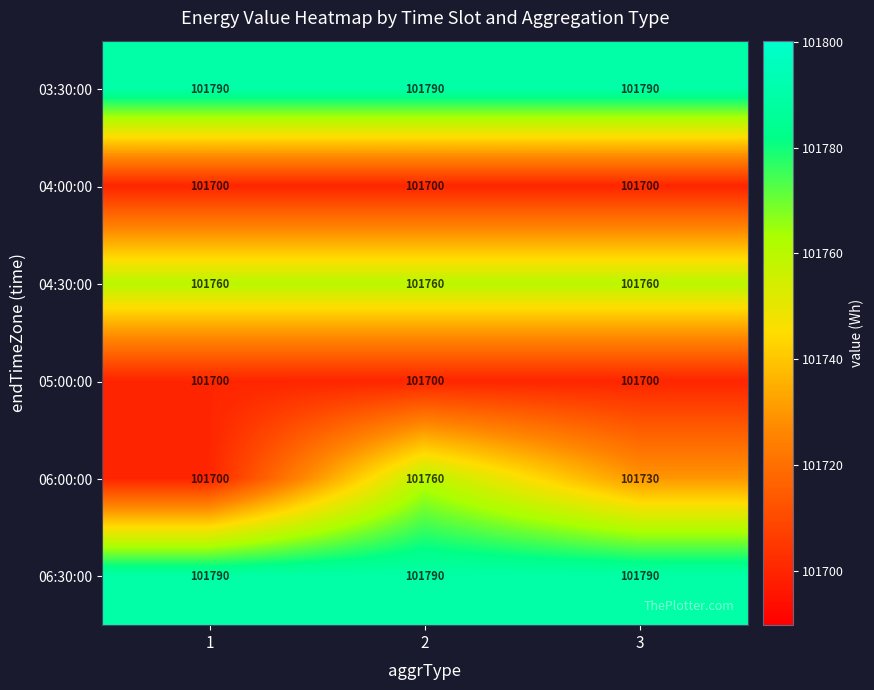

What is the total value across all series at 3?

610470